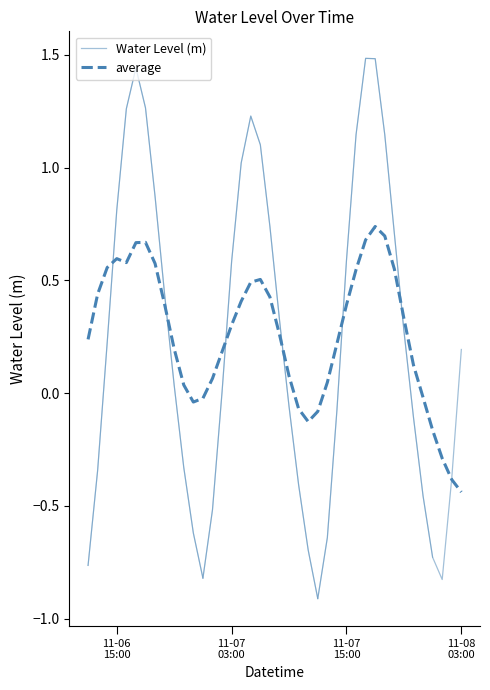

After their last crossing, which series has the higher values: Water Level (m) or average?

Water Level (m)